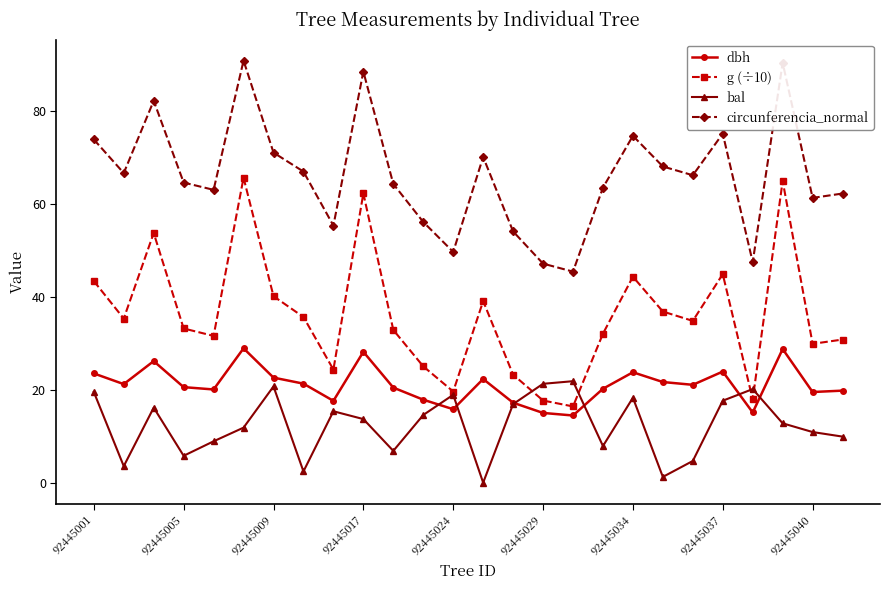

Which series has the largest total across all categories?

circunferencia_normal